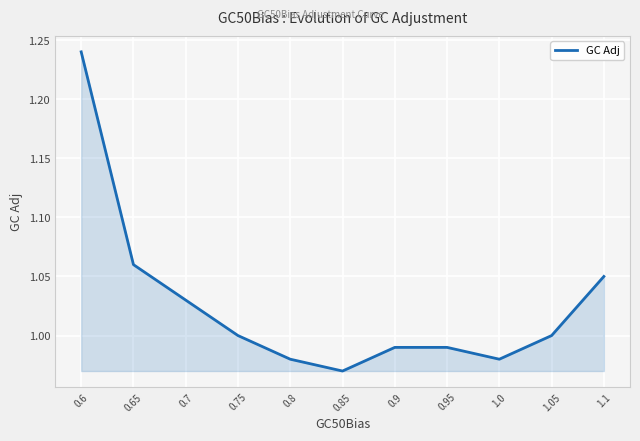

At which category does the data reach its first local valley?

0.85